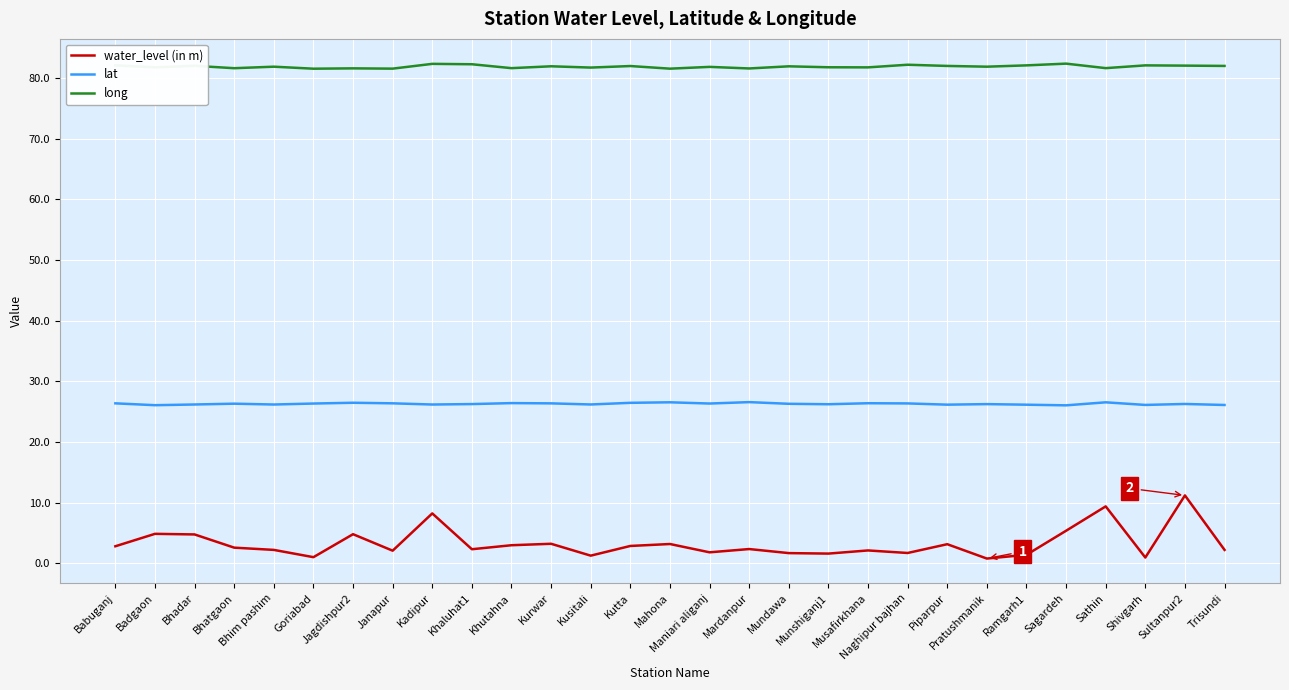

True or false: lat and long intersect in this chart.

False